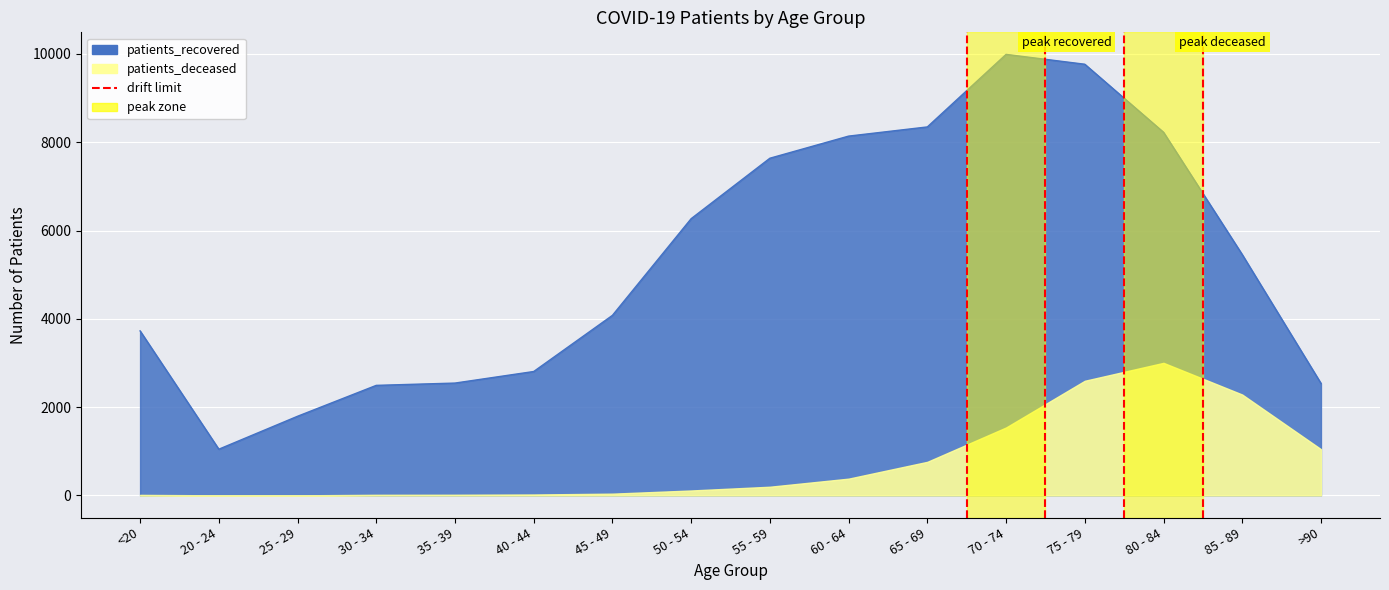

Where is the first local maximum?

70 - 74